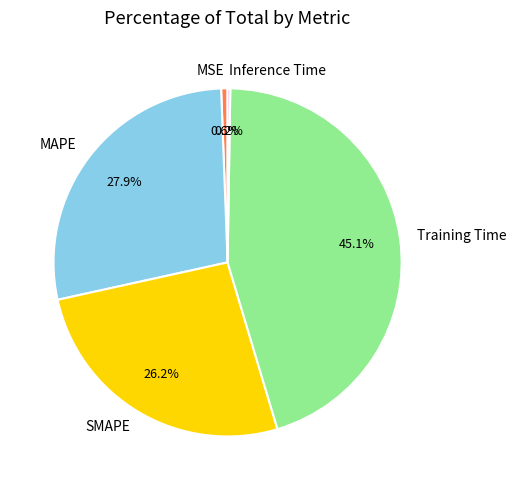

To the nearest percent, what percentage of the pie is MSE?

1%